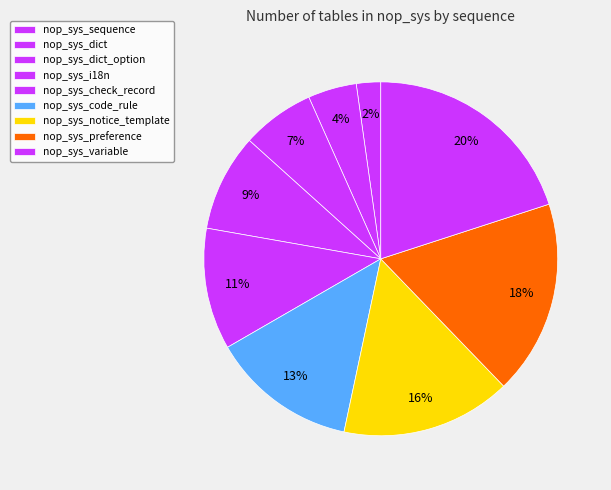

What percentage is NOT represented by nop_sys_variable?

80.0%